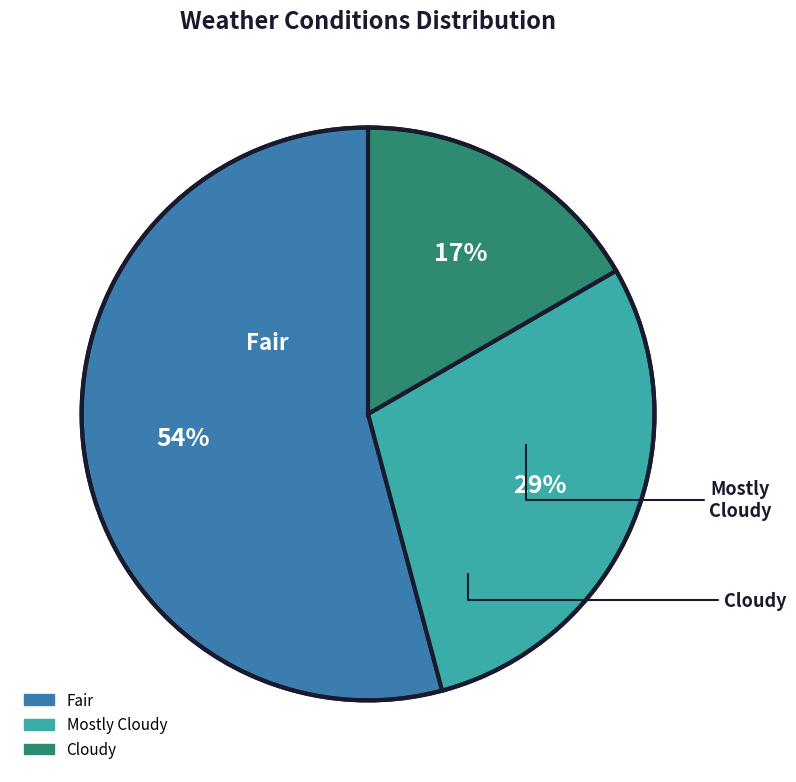

Which category has the smallest portion of the pie?

Cloudy